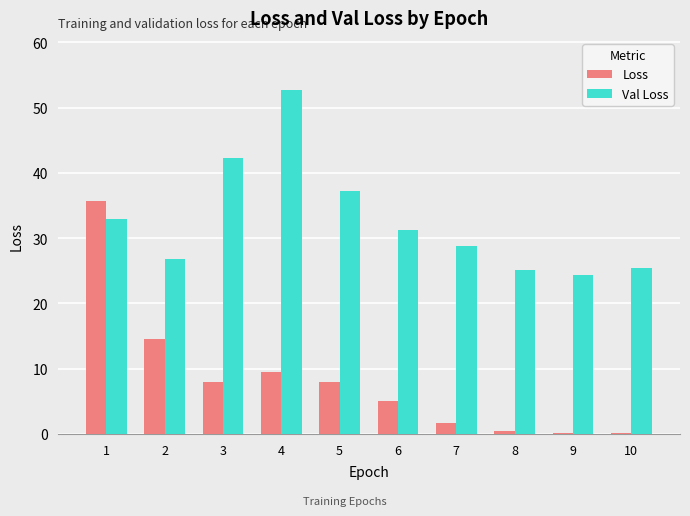

What is the average value of the Val Loss series?

32.7